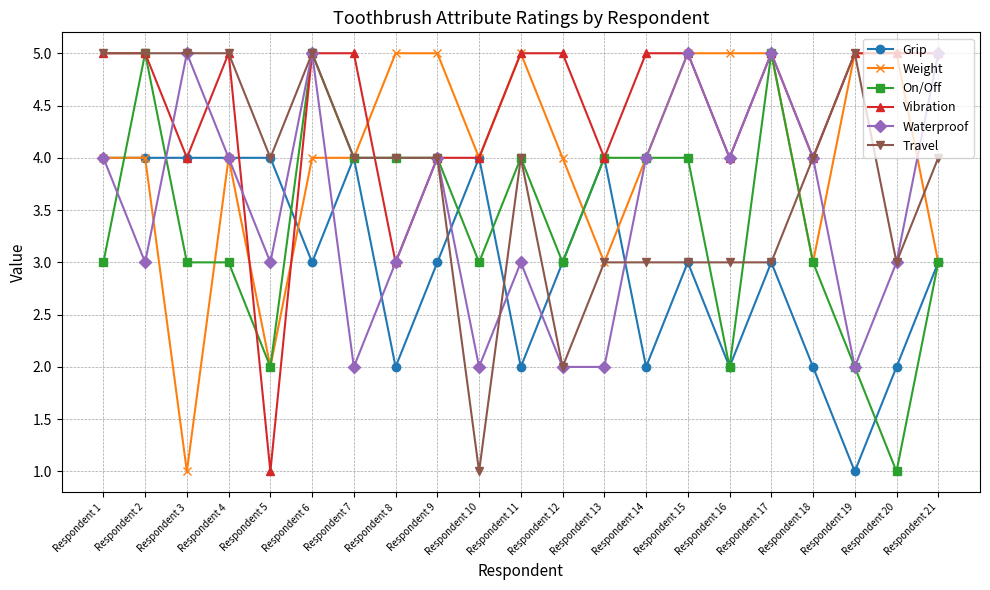

What is the difference between the highest and lowest values at Respondent 11?

3